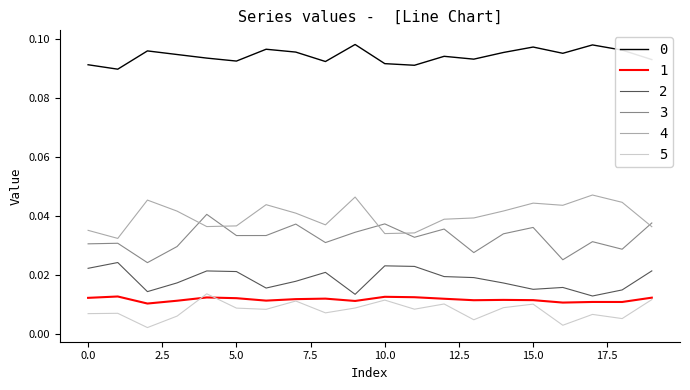

True or false: 0 and 1 cross at least once.

False